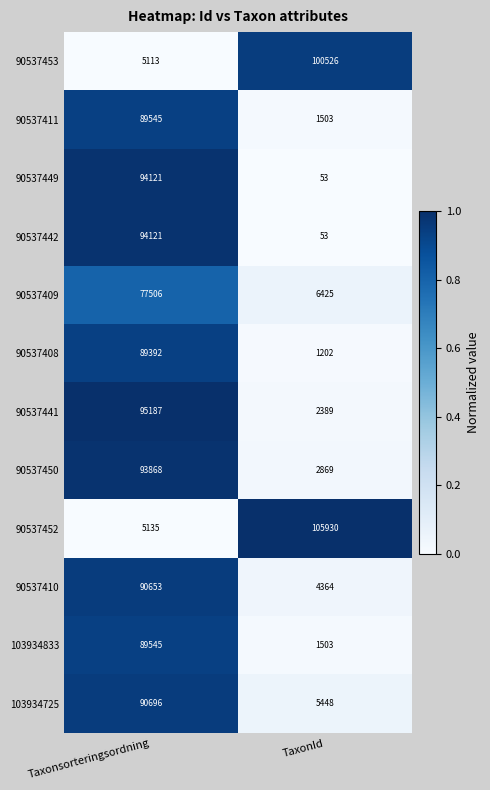

Reading left to right, list all the values displayed in this chart.

90537453: Taxonsorteringsordning=5113	TaxonId=100526
90537411: Taxonsorteringsordning=89545	TaxonId=1503
90537449: Taxonsorteringsordning=94121	TaxonId=53
90537442: Taxonsorteringsordning=94121	TaxonId=53
90537409: Taxonsorteringsordning=77506	TaxonId=6425
90537408: Taxonsorteringsordning=89392	TaxonId=1202
90537441: Taxonsorteringsordning=95187	TaxonId=2389
90537450: Taxonsorteringsordning=93868	TaxonId=2869
90537452: Taxonsorteringsordning=5135	TaxonId=105930
90537410: Taxonsorteringsordning=90653	TaxonId=4364
103934833: Taxonsorteringsordning=89545	TaxonId=1503
103934725: Taxonsorteringsordning=90696	TaxonId=5448